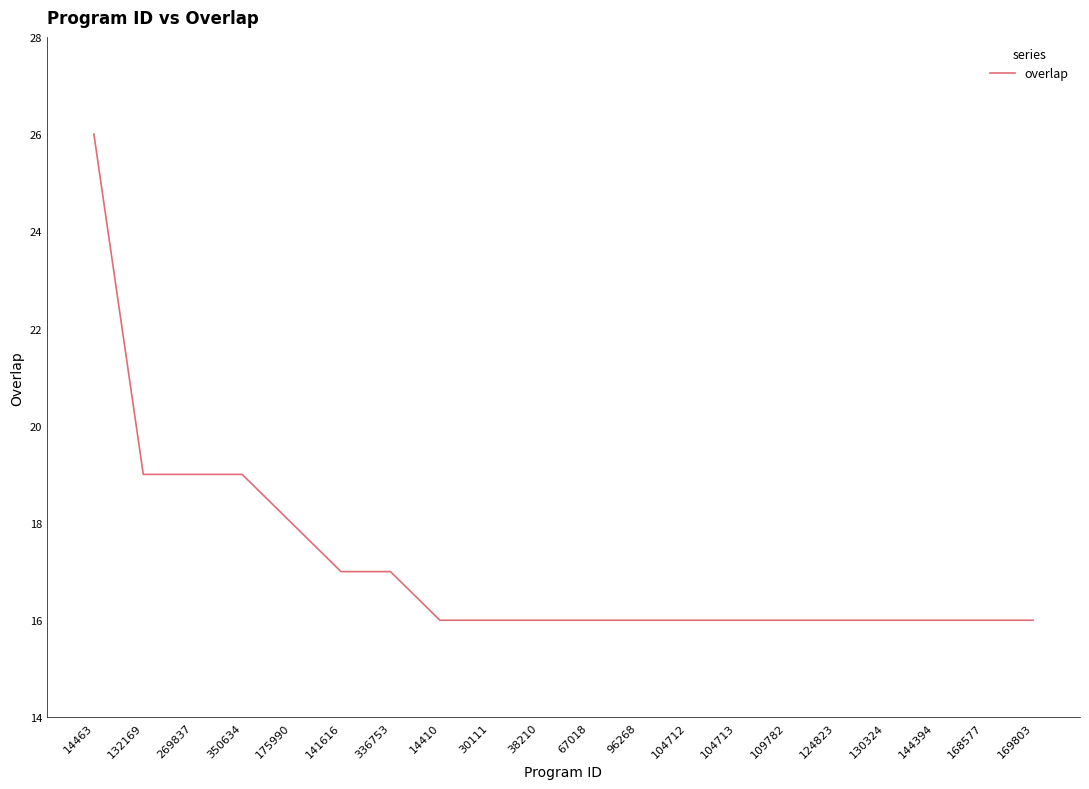

Reading left to right, transcribe all the data shown in this chart.

14463=26	132169=19	269837=19	350634=19	175990=18	141616=17	336753=17	14410=16	30111=16	38210=16	67018=16	96268=16	104712=16	104713=16	109782=16	124823=16	130324=16	144394=16	168577=16	169803=16